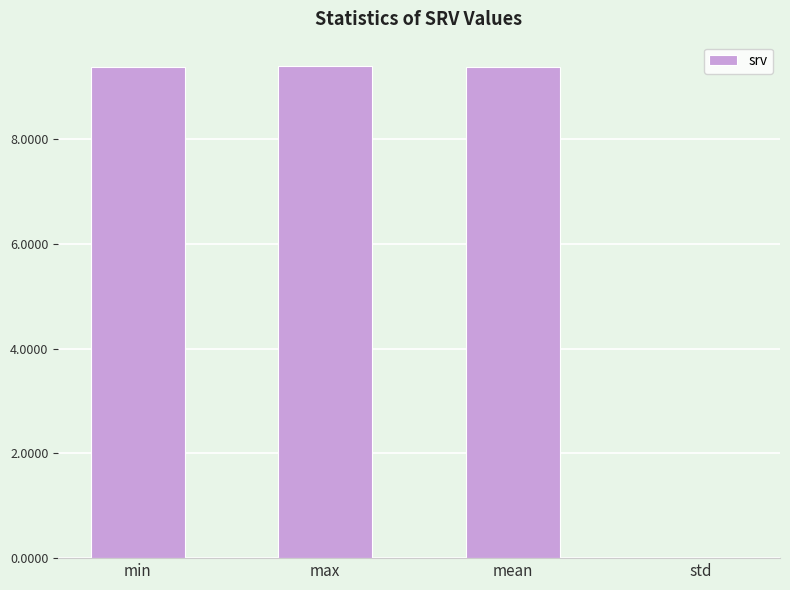

What is the sum of the values at min and max?

18.8